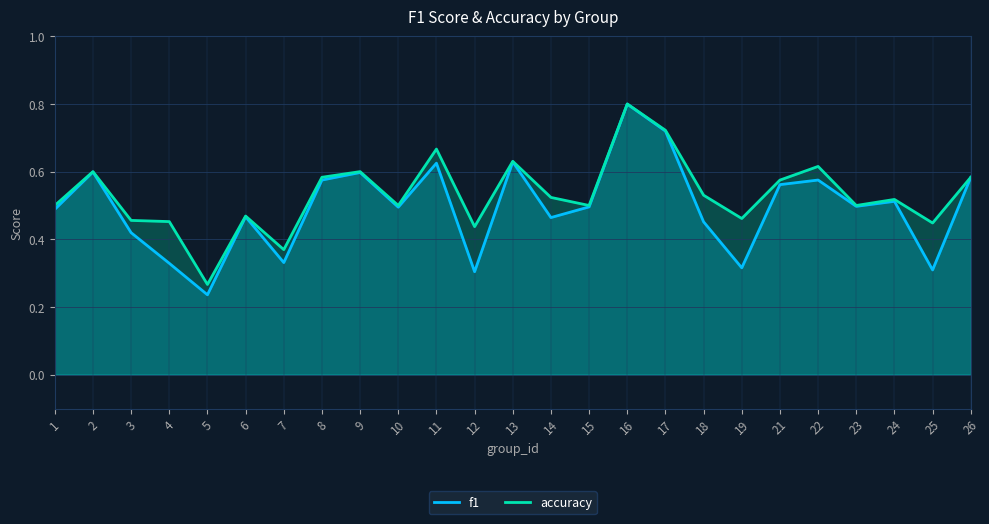

Which series has the widest spread of values?

f1